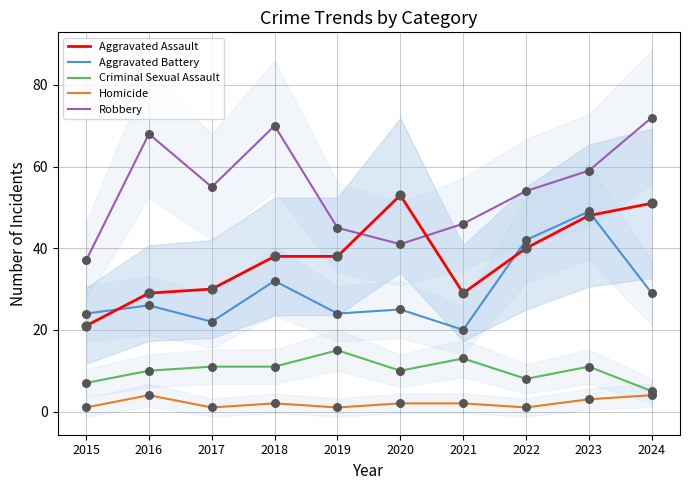

Which series has the widest spread of Y values?

Robbery